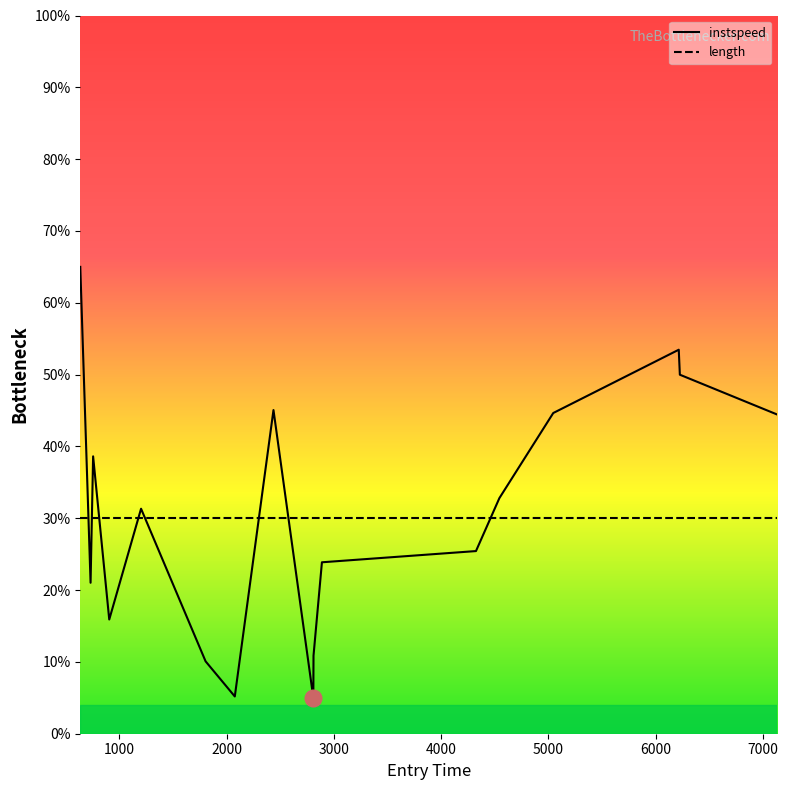

What is the maximum value for length?

30.0